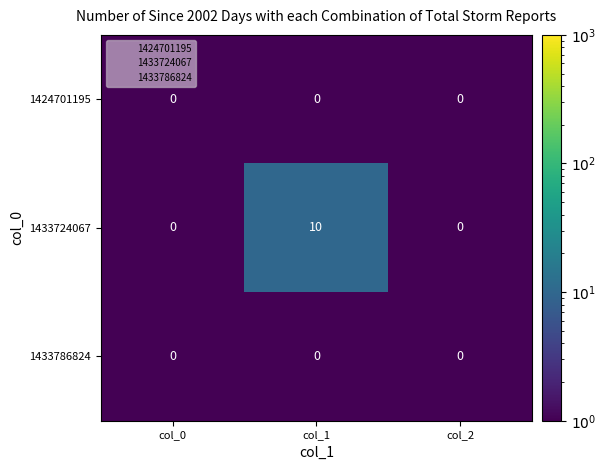

Count the 1433724067 values in the range 0 to 10.

3